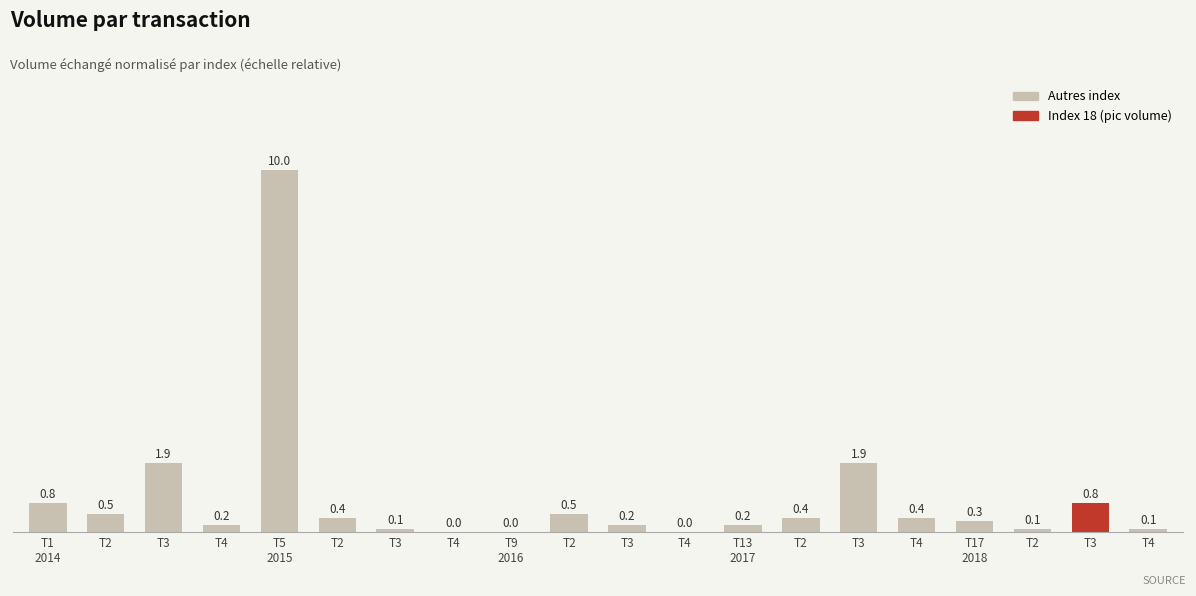

List the labels in order of value, smallest first.

T4, T9
2016, T4, T3, T2, T4, T4, T3, T13
2017, T17
2018, T2, T2, T4, T2, T2, T1
2014, T3, T3, T3, T5
2015